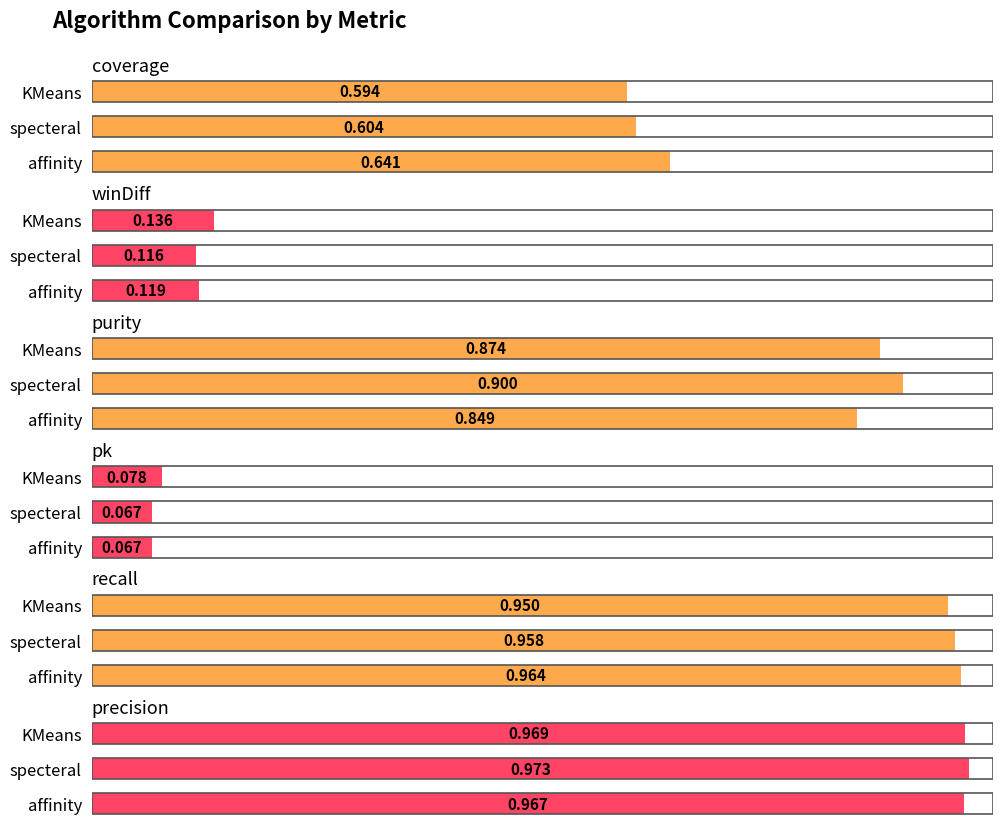

Does the chart contain any negative values?

No